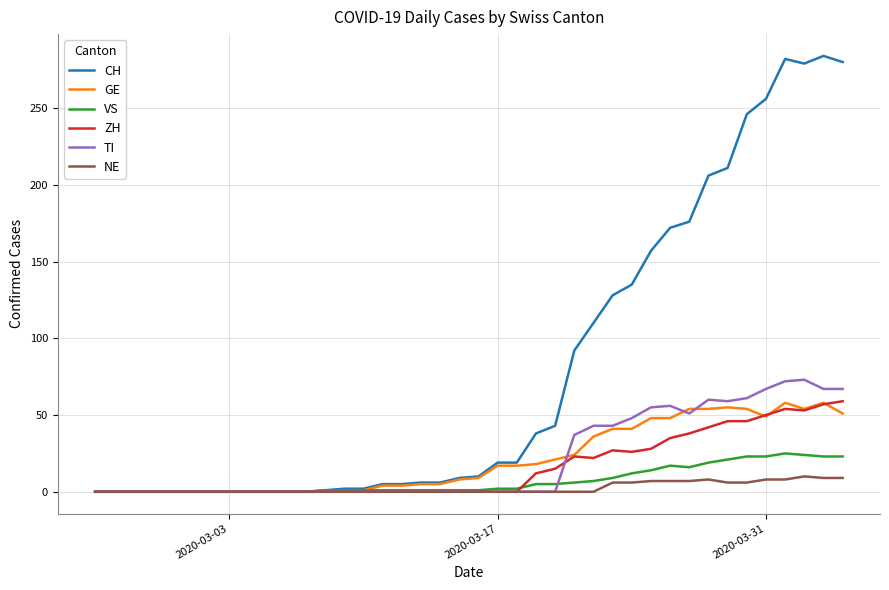

Which series has the widest spread of values?

CH